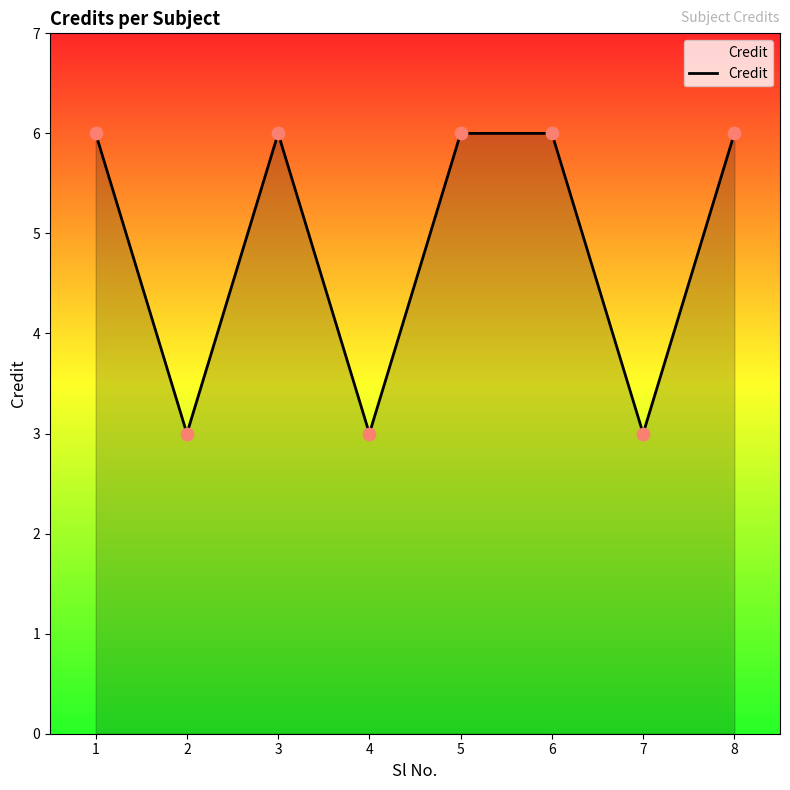

Between 8 and 4, which is larger?

8